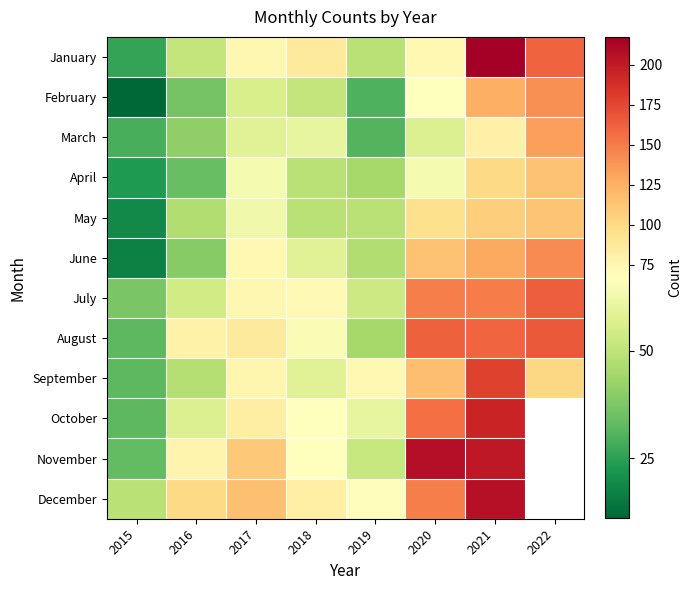

How many distinct data groups are displayed?

12